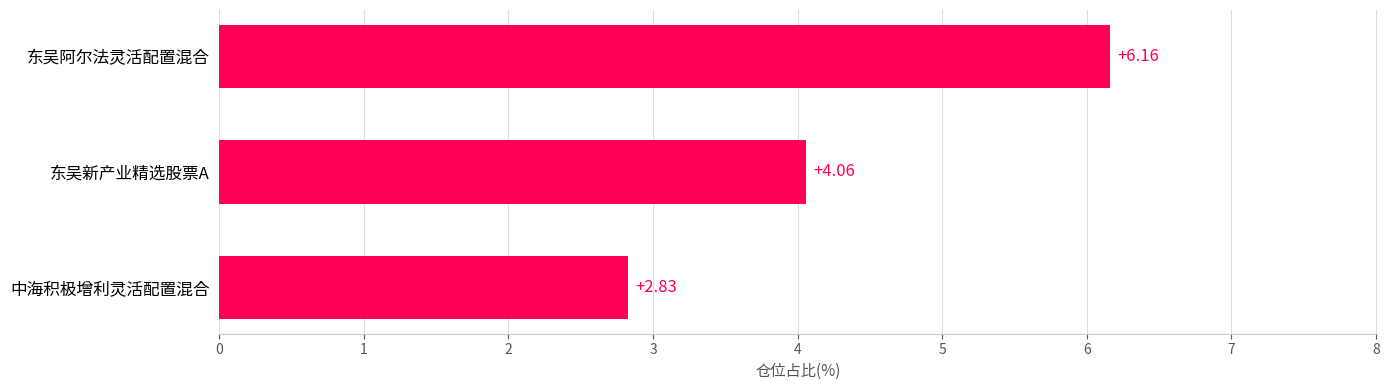

List the labels in order of value, largest first.

东吴阿尔法灵活配置混合, 东吴新产业精选股票A, 中海积极增利灵活配置混合